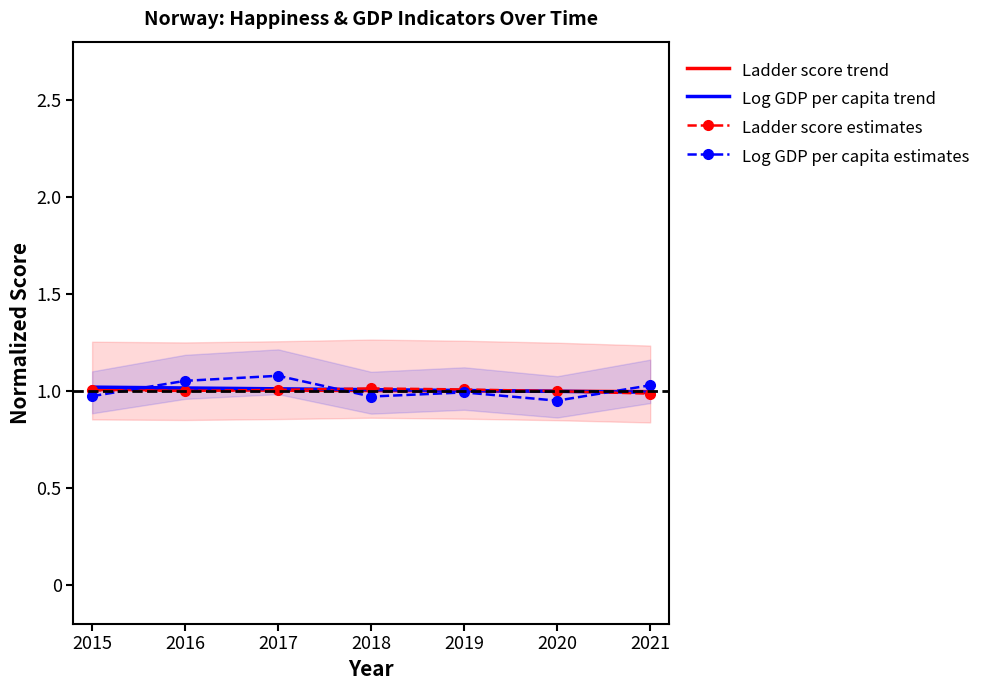

What is the approximate value of Ladder score at 2017?

1.0